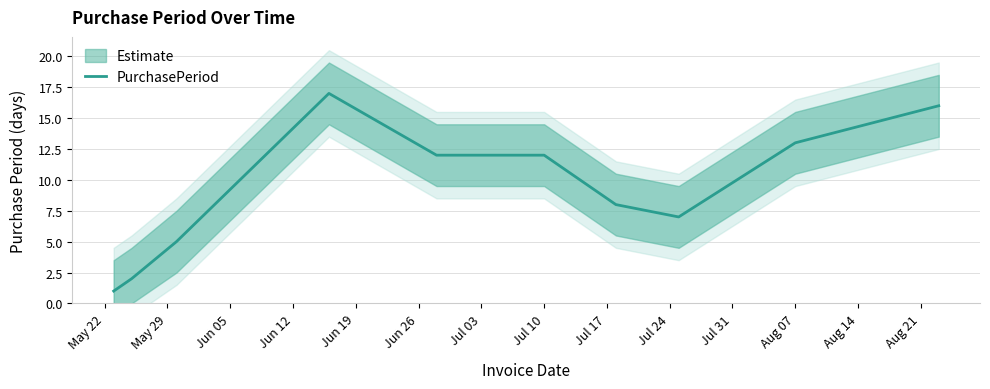

Where does the data first go above 12?

Jun 12